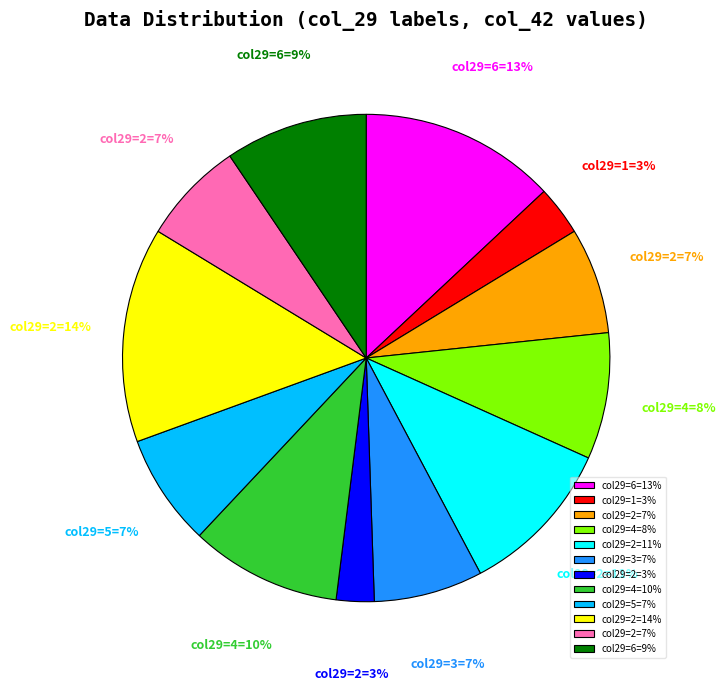

To the nearest percent, what is the average slice percentage?

8%